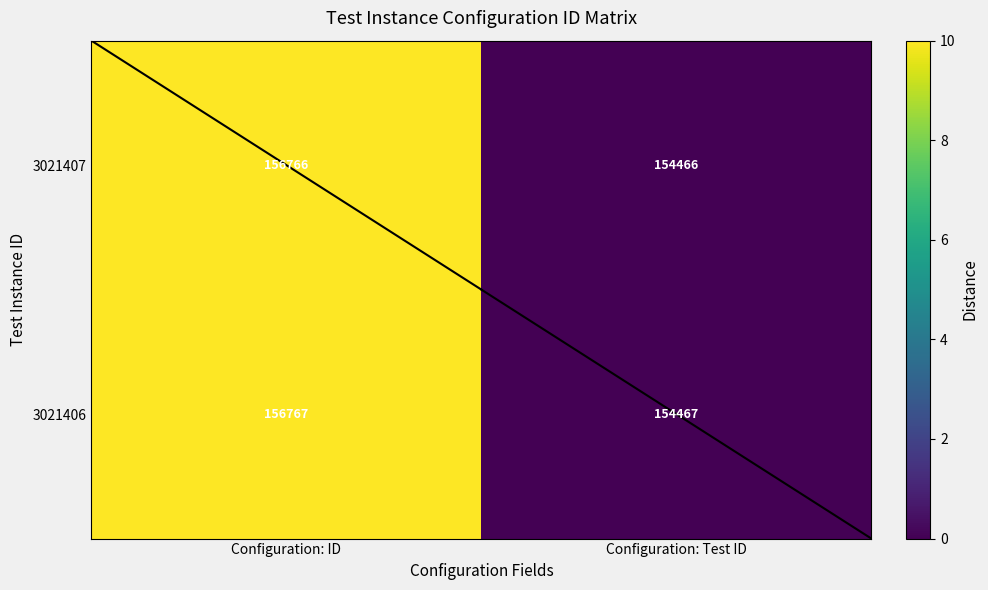

The value of 3021406 at Configuration: Test ID is 254426. True or false?

False